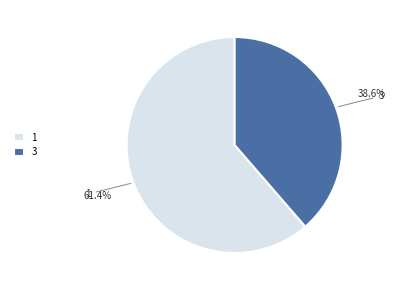

Which category has the smallest portion of the pie?

3